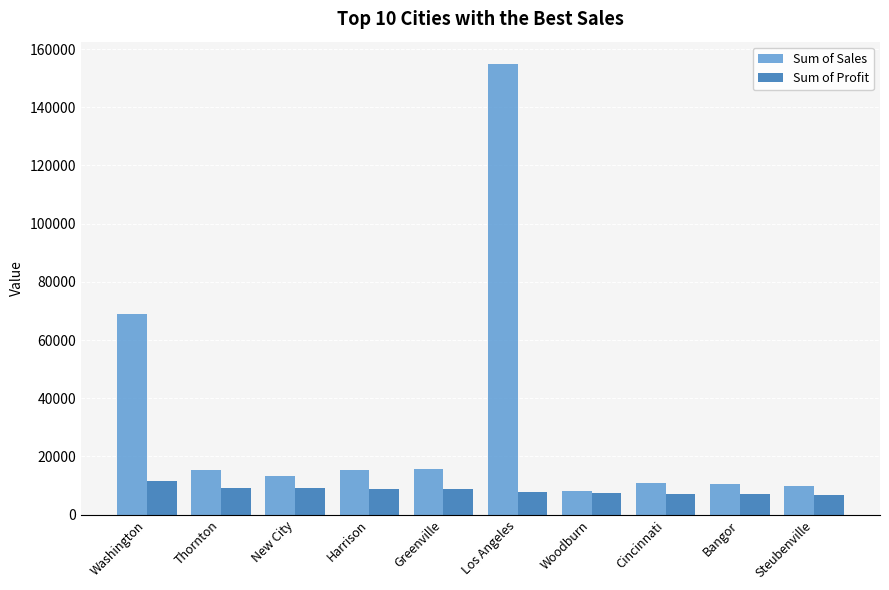

How many series are shown in this chart?

2